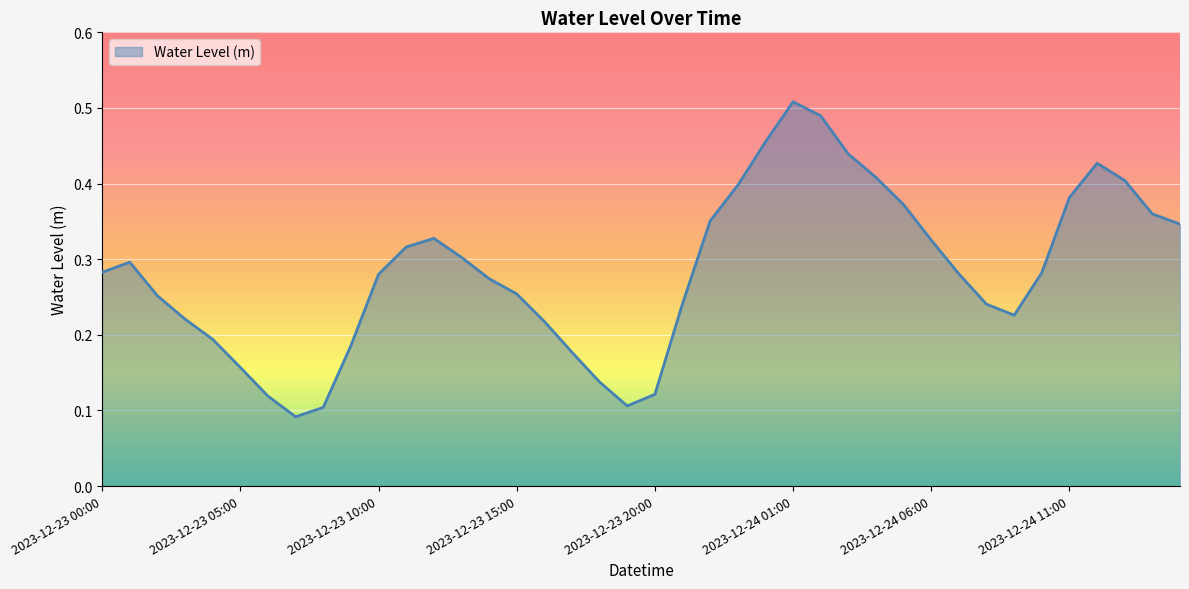

Reading left to right, list all the values displayed in this chart.

2023-12-23 00:00=0.3	2023-12-23 01:00=0.3	2023-12-23 02:00=0.3	2023-12-23 03:00=0.2	2023-12-23 04:00=0.2	2023-12-23 05:00=0.2	2023-12-23 06:00=0.1	2023-12-23 07:00=0.1	2023-12-23 08:00=0.1	2023-12-23 09:00=0.2	2023-12-23 10:00=0.3	2023-12-23 11:00=0.3	2023-12-23 12:00=0.3	2023-12-23 13:00=0.3	2023-12-23 14:00=0.3	2023-12-23 15:00=0.3	2023-12-23 16:00=0.2	2023-12-23 17:00=0.2	2023-12-23 18:00=0.1	2023-12-23 19:00=0.1	2023-12-23 20:00=0.1	2023-12-23 21:00=0.2	2023-12-23 22:00=0.4	2023-12-23 23:00=0.4	2023-12-24 00:00=0.5	2023-12-24 01:00=0.5	2023-12-24 02:00=0.5	2023-12-24 03:00=0.4	2023-12-24 04:00=0.4	2023-12-24 05:00=0.4	2023-12-24 06:00=0.3	2023-12-24 07:00=0.3	2023-12-24 08:00=0.2	2023-12-24 09:00=0.2	2023-12-24 10:00=0.3	2023-12-24 11:00=0.4	2023-12-24 12:00=0.4	2023-12-24 13:00=0.4	2023-12-24 14:00=0.4	2023-12-24 15:00=0.3